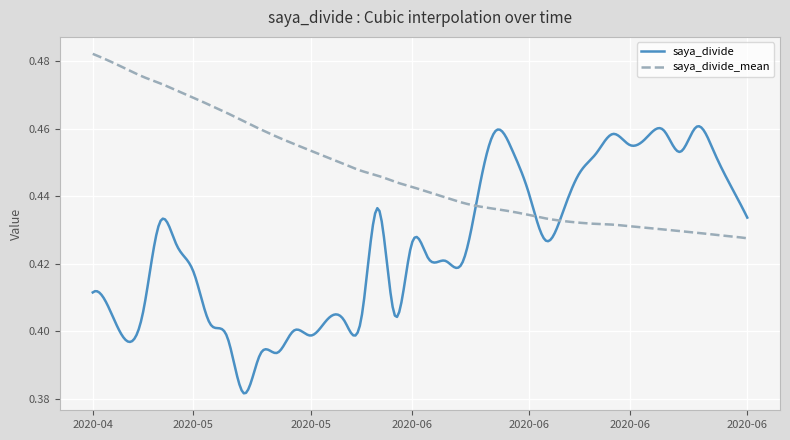

Which series has the widest spread of values?

saya_divide